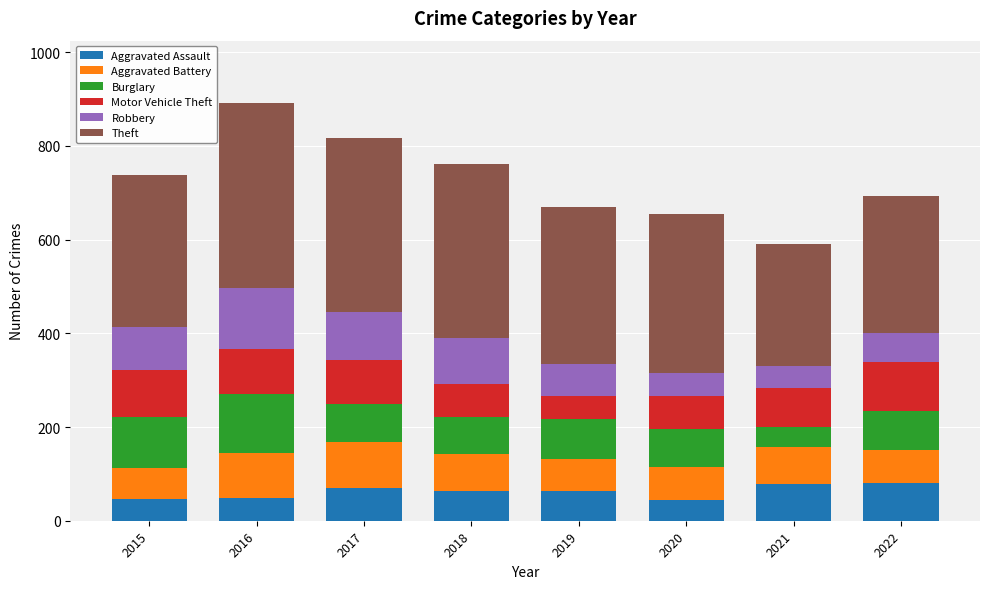

What is the total value across all series at 2019?

670